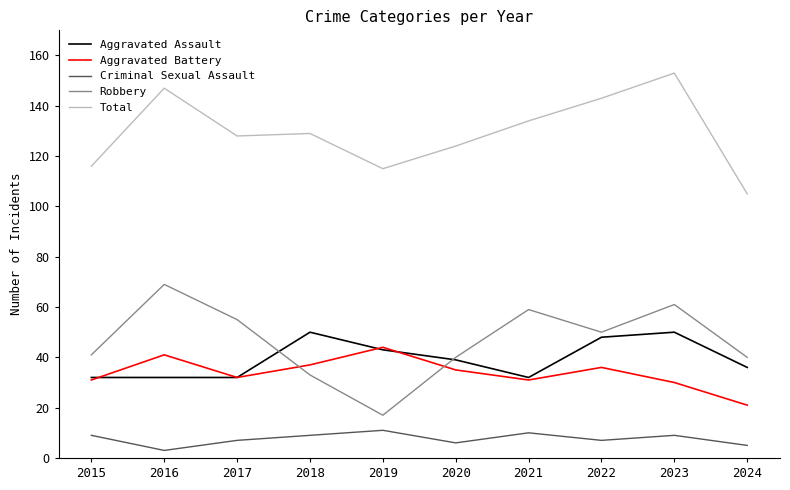

Rank the series at 2022 from lowest to highest value.

Criminal Sexual Assault, Aggravated Battery, Aggravated Assault, Robbery, Total